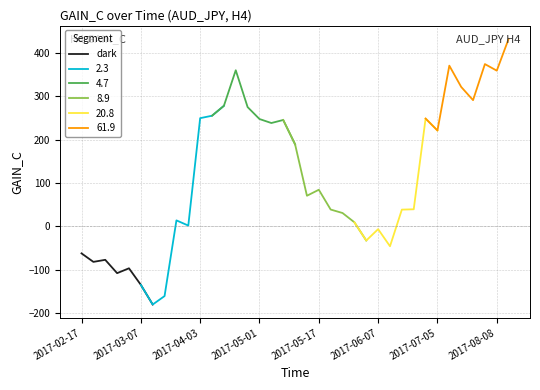

The value of dark at 2017-03-07 is -219.2. True or false?

False